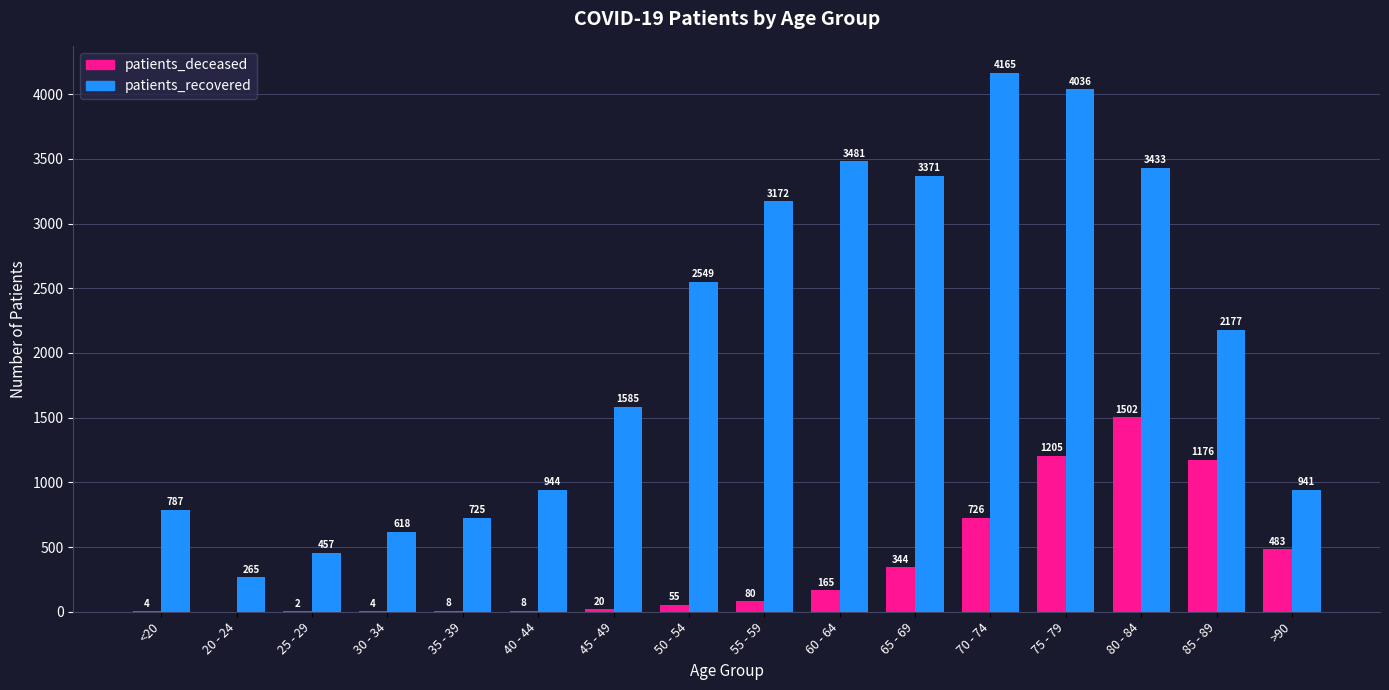

What is the highest value of the patients_recovered series?

4165